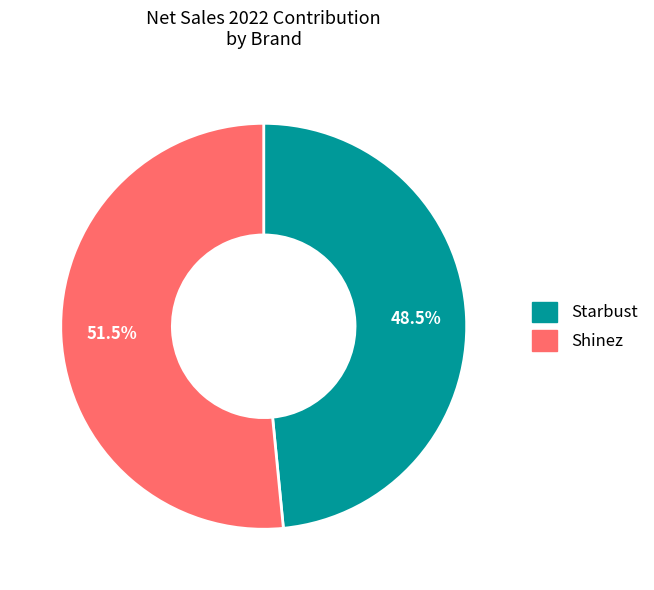

What is the ratio of the value at Starbust to the value at Shinez?

0.9